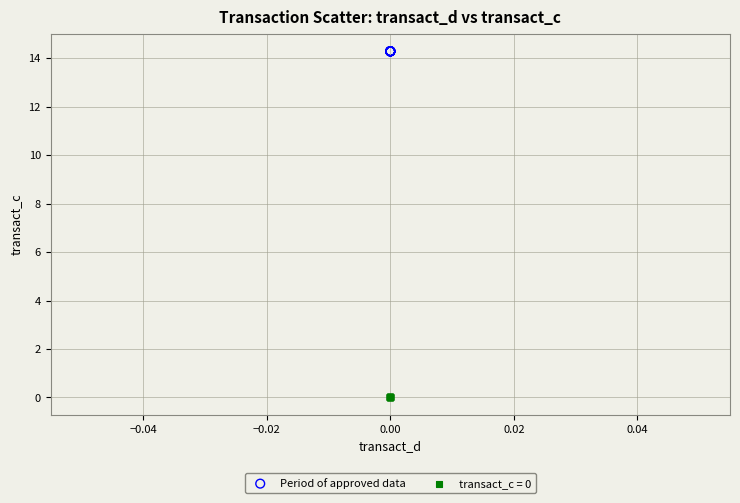

Which series contains the highest Y value?

Period of approved data